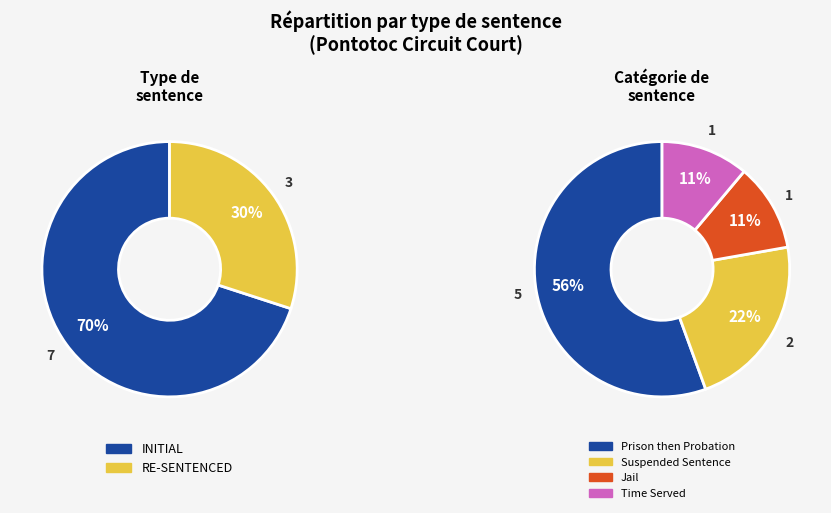

What percentage is the RE-SENTENCED slice, to the nearest percent?

30%